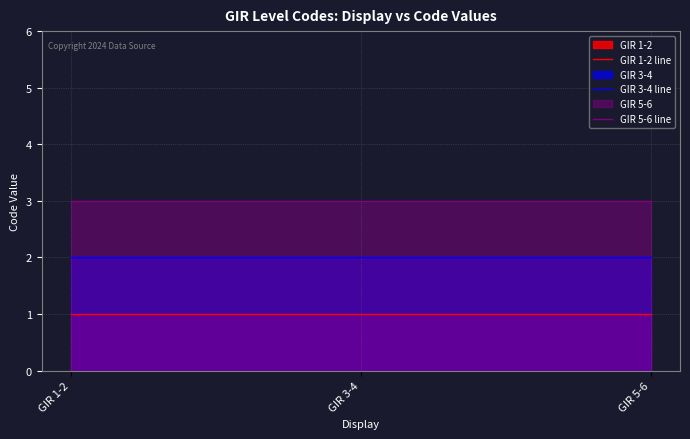

Does the chart have visible grid lines?

Yes